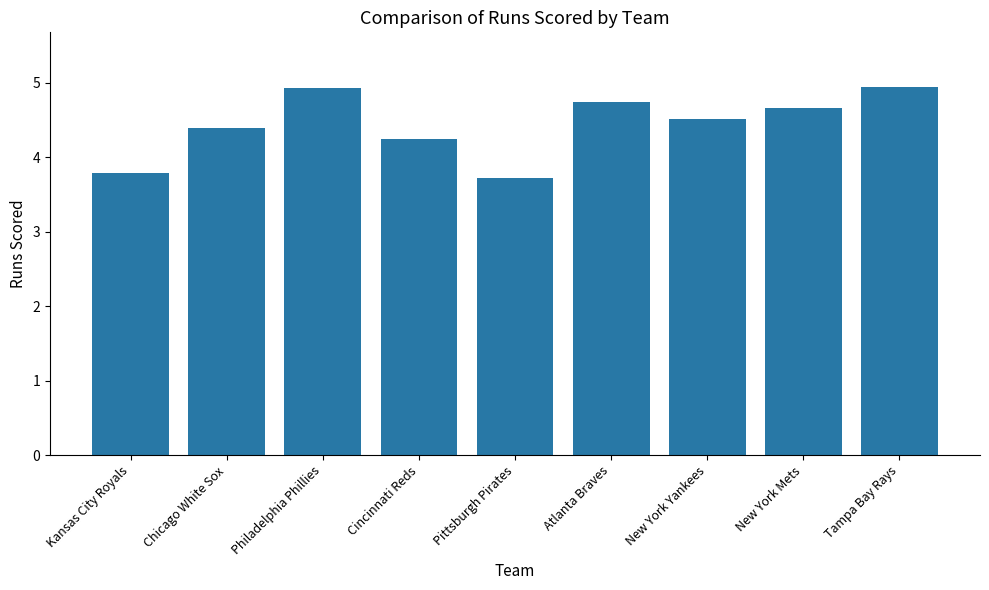

What is the difference between the maximum and minimum values?

1.2